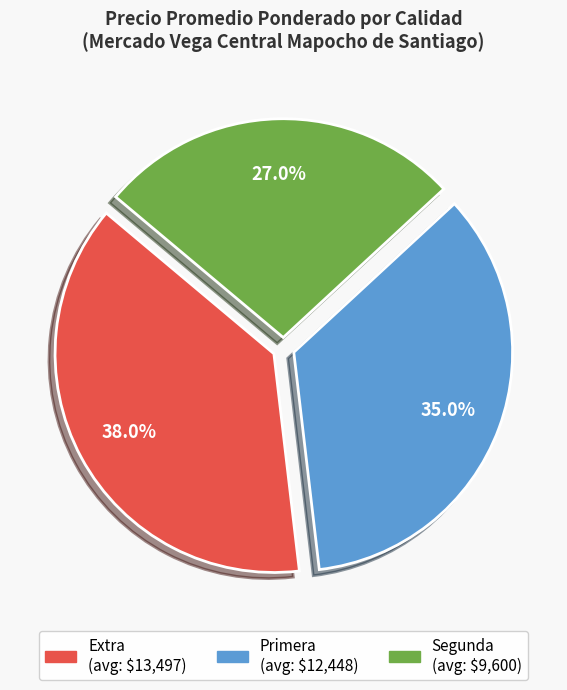

Which has a higher value, Primera or Extra?

Extra